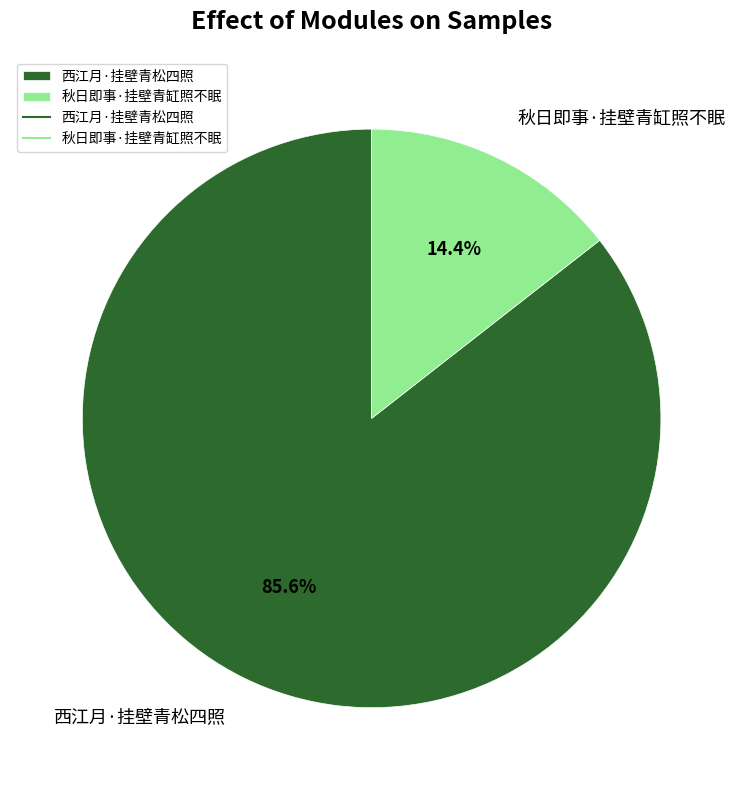

Between 秋日即事·挂壁青缸照不眠 and 西江月·挂壁青松四照, which is larger?

西江月·挂壁青松四照